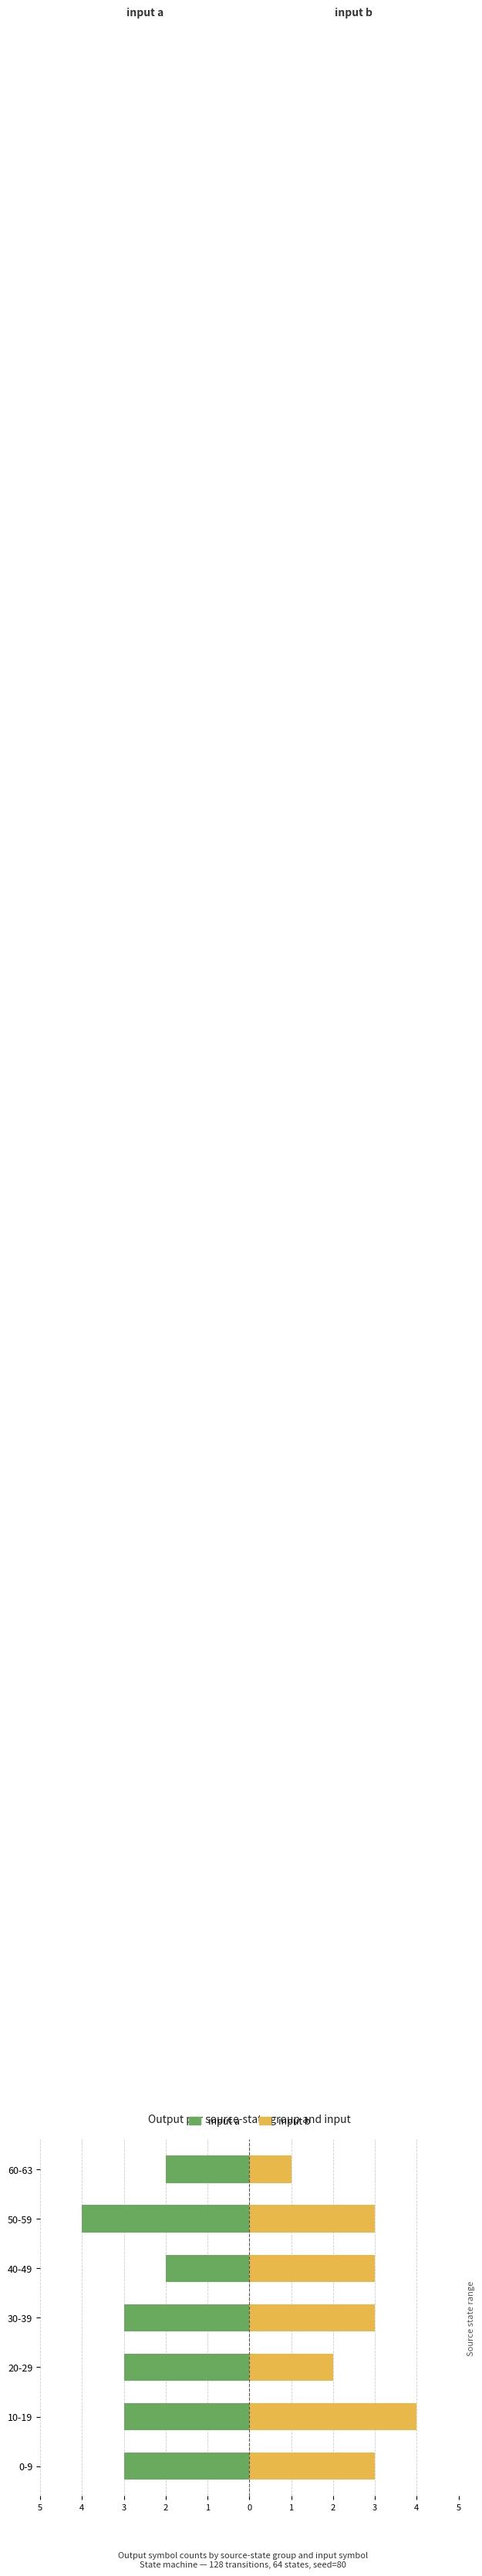

Reading right to left, list all the values displayed in this chart.

input a: -2	-4	-2	-3	-3	-3	-3
input b: 1	3	3	3	2	4	3